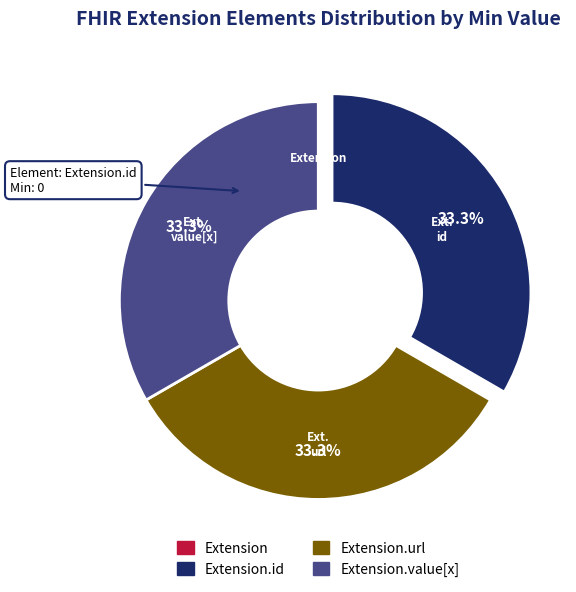

Is there a majority slice in this chart?

No